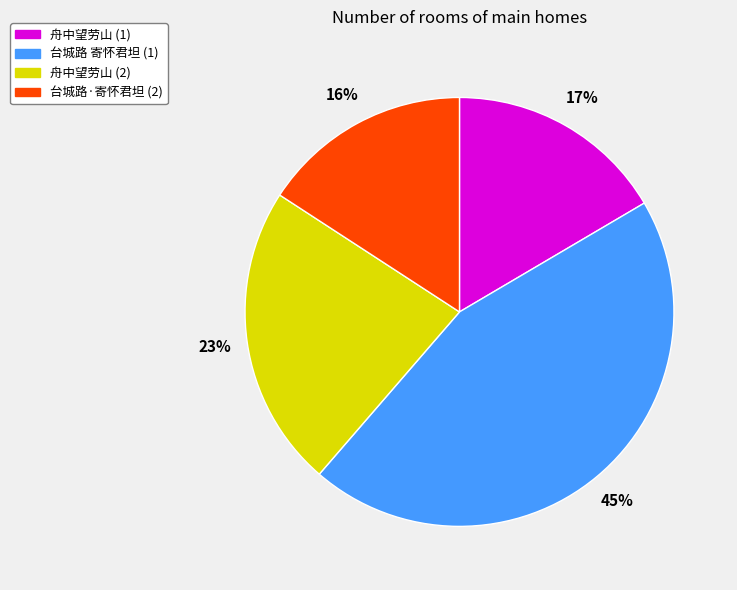

Do 台城路 寄怀君坦 (1) and 舟中望劳山 (2) together represent more than half of the pie?

Yes